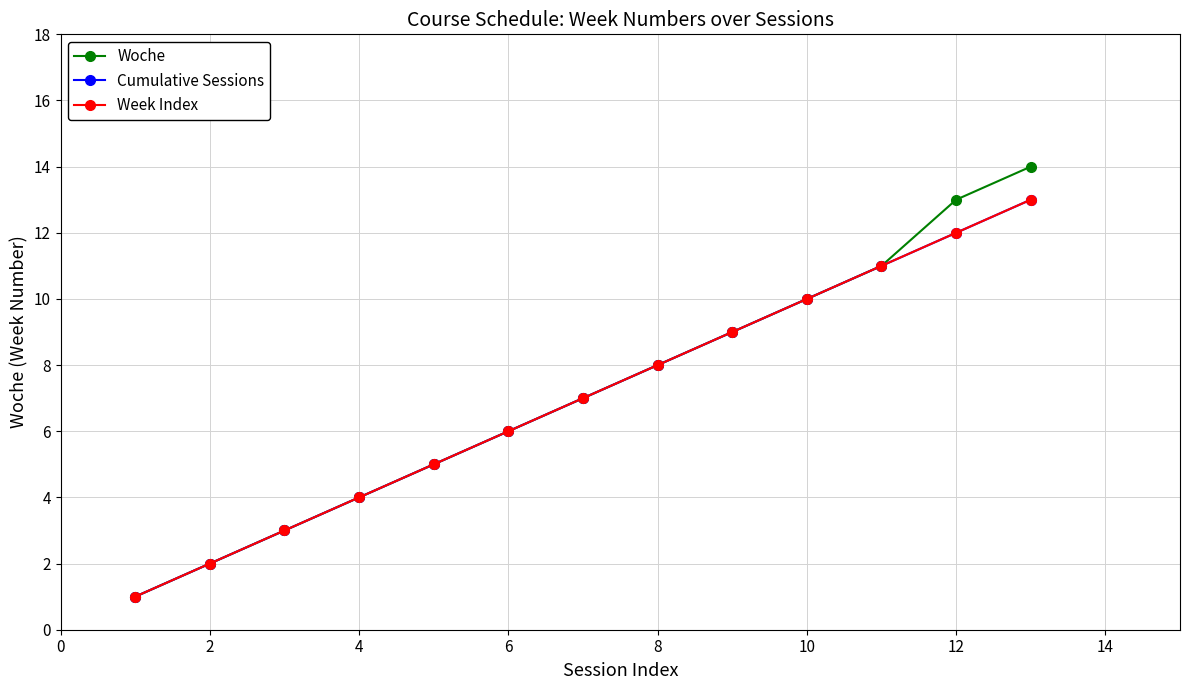

At how many categories does at least one series exceed 13?

1